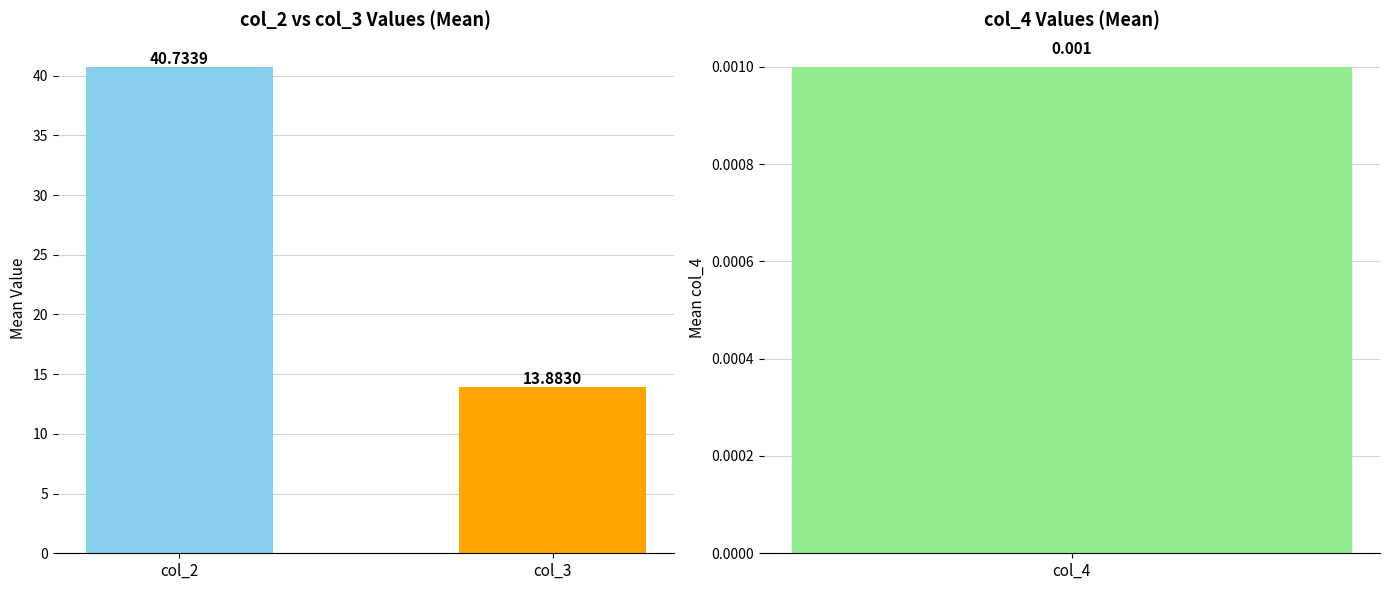

How many bars are there in each group?

3